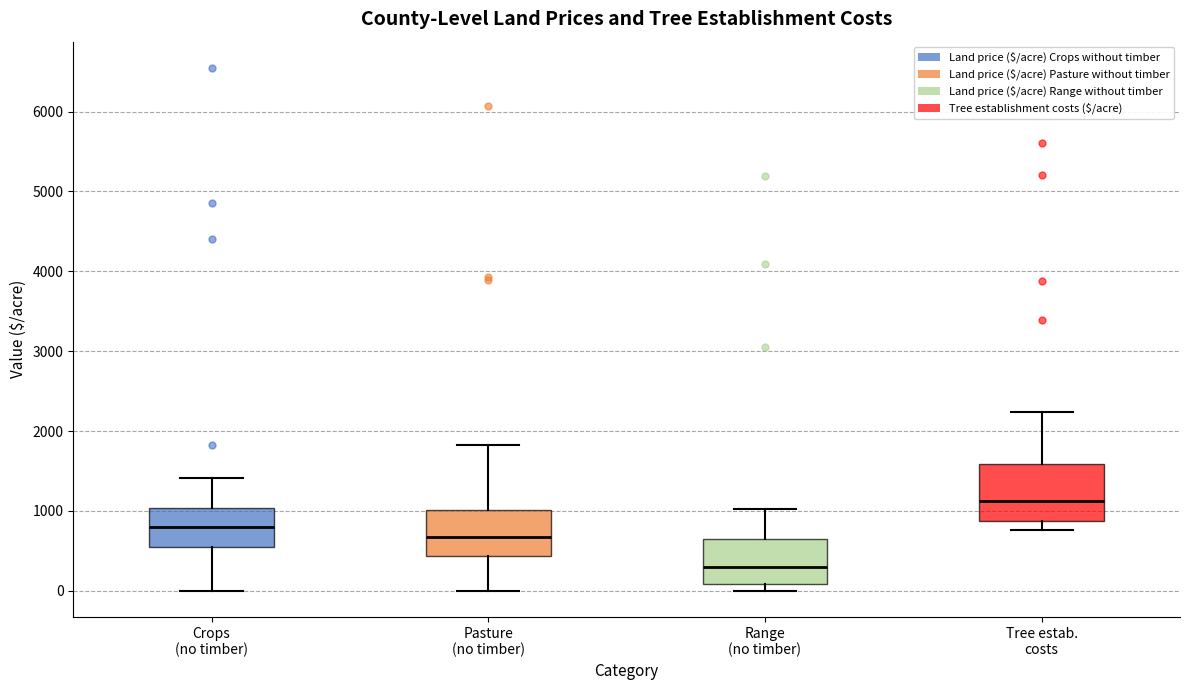

Reading left to right, read every box against the y-axis: the position of its median line, the range the box covers, and the ends of its whiskers. The values are not printed on the chart, so give them approximately, as read against the axis.

Crops (no timber): median 800, box 600 to 1000, whiskers 0 to 1400
Pasture (no timber): median 700, box 400 to 1000, whiskers 0 to 1800
Range (no timber): median 300, box 100 to 600, whiskers 0 to 1000
Tree estab. costs: median 1100, box 900 to 1600, whiskers 800 to 2200